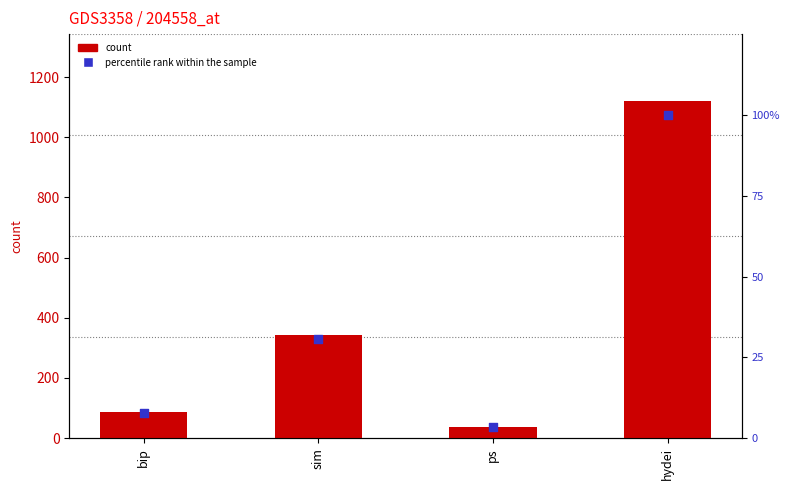

Which series has the widest spread of Y values?

count